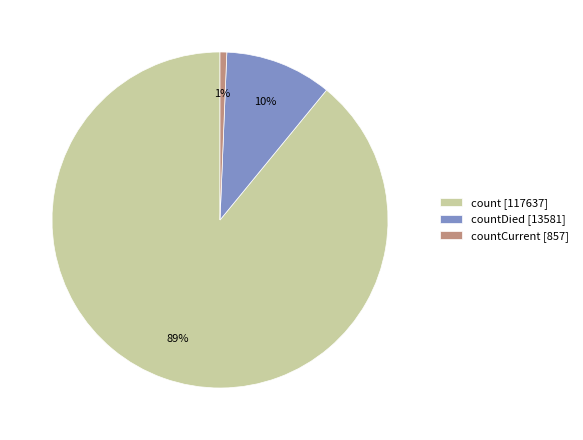

Combined, do countCurrent [857] and countDied [13581] account for over 50%?

No